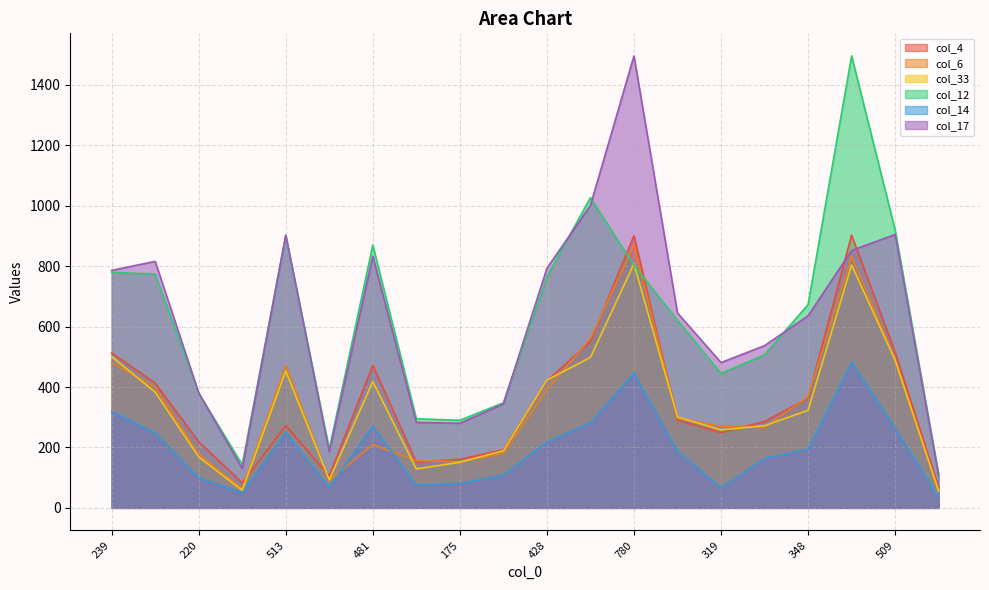

At which category is the sum across all series the highest?

786